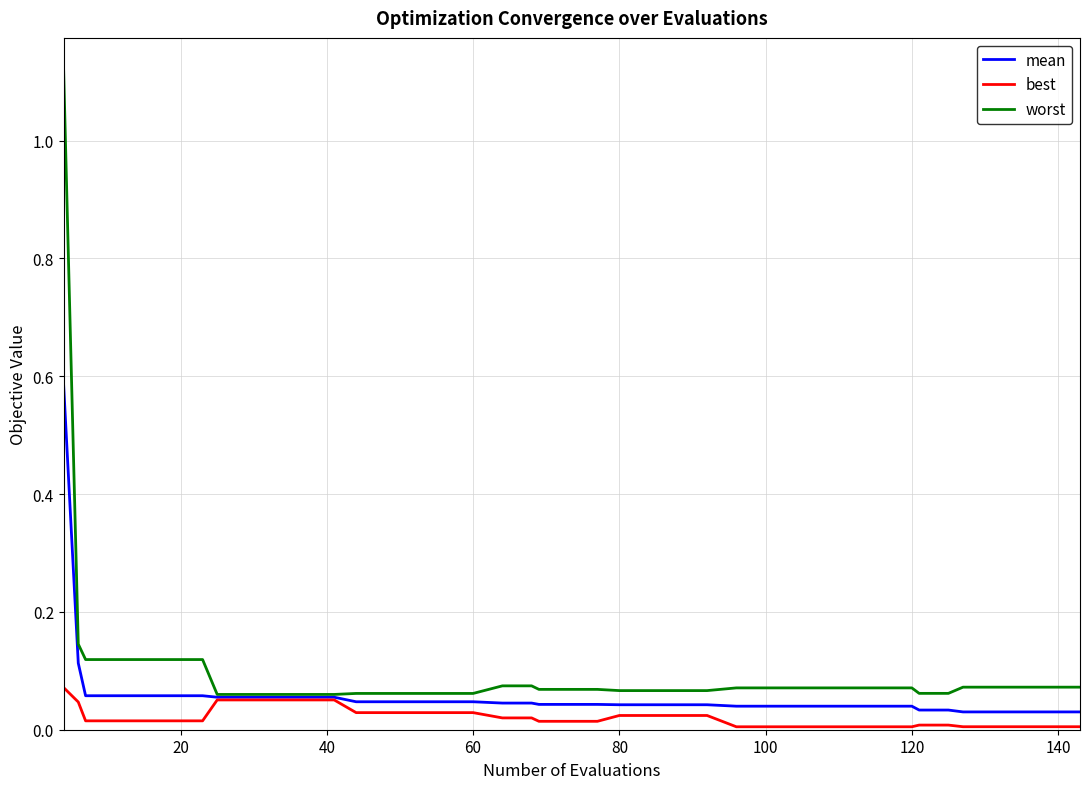

Which series has the widest spread of values?

worst